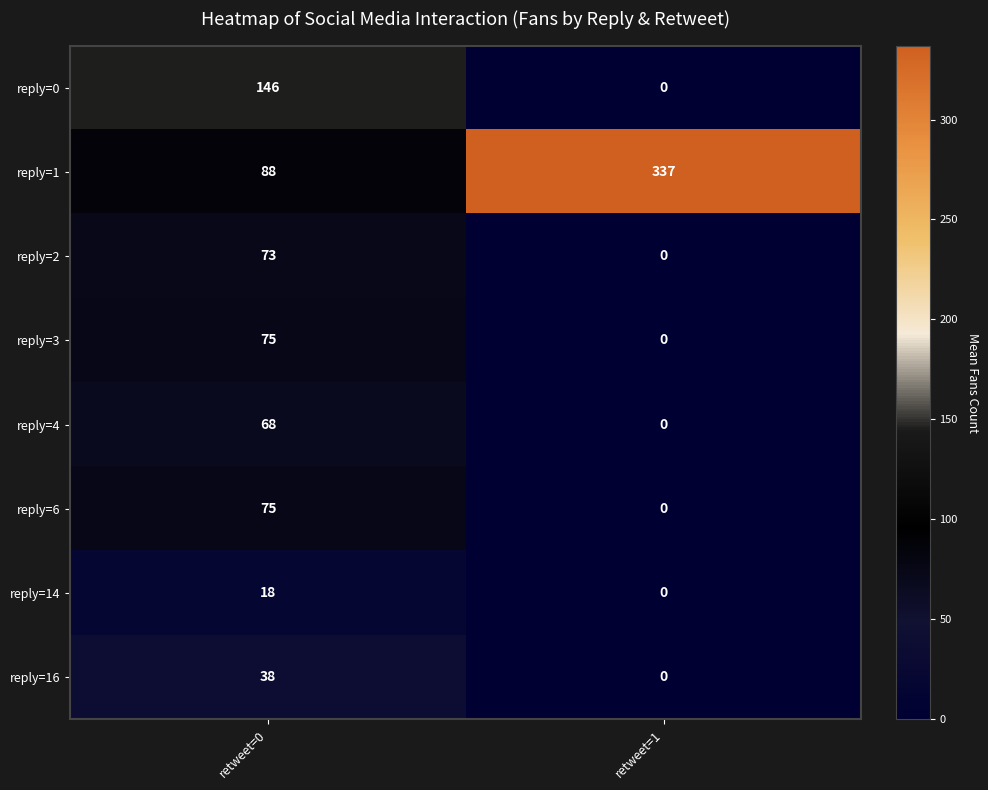

Which series has the largest total across all categories?

reply=1